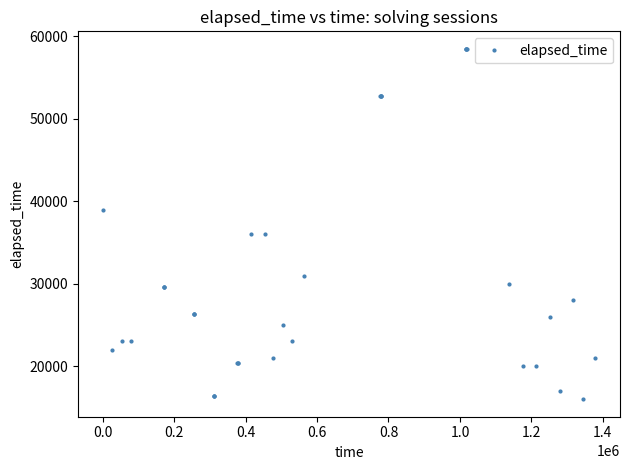

What is the difference between the maximum and minimum values?

42500